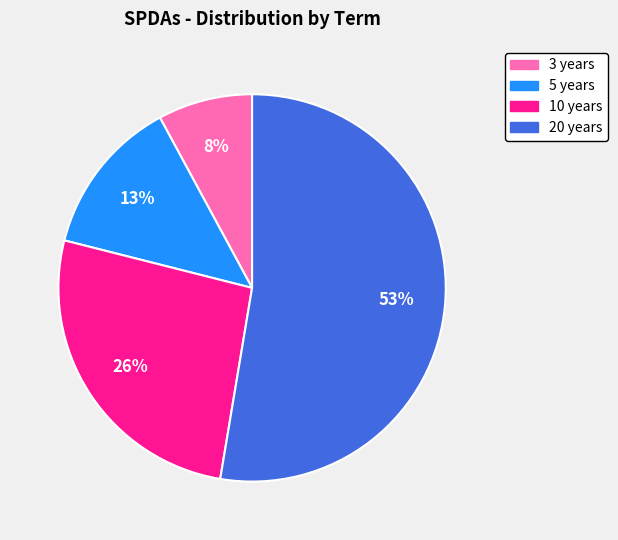

How many slices are in this pie chart?

4